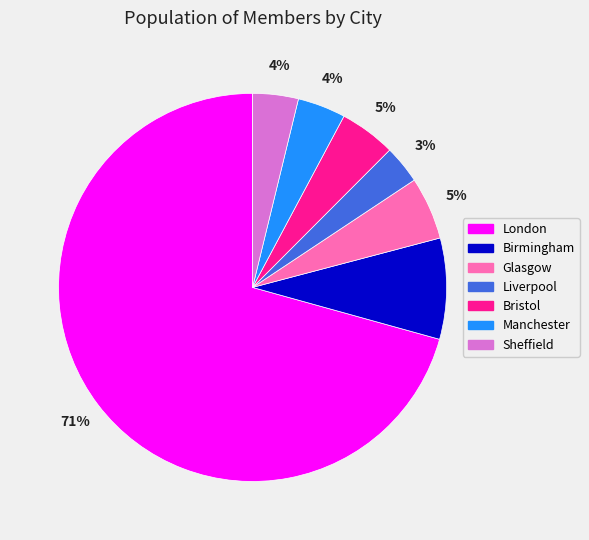

Combined, do Manchester and Glasgow account for over 50%?

No